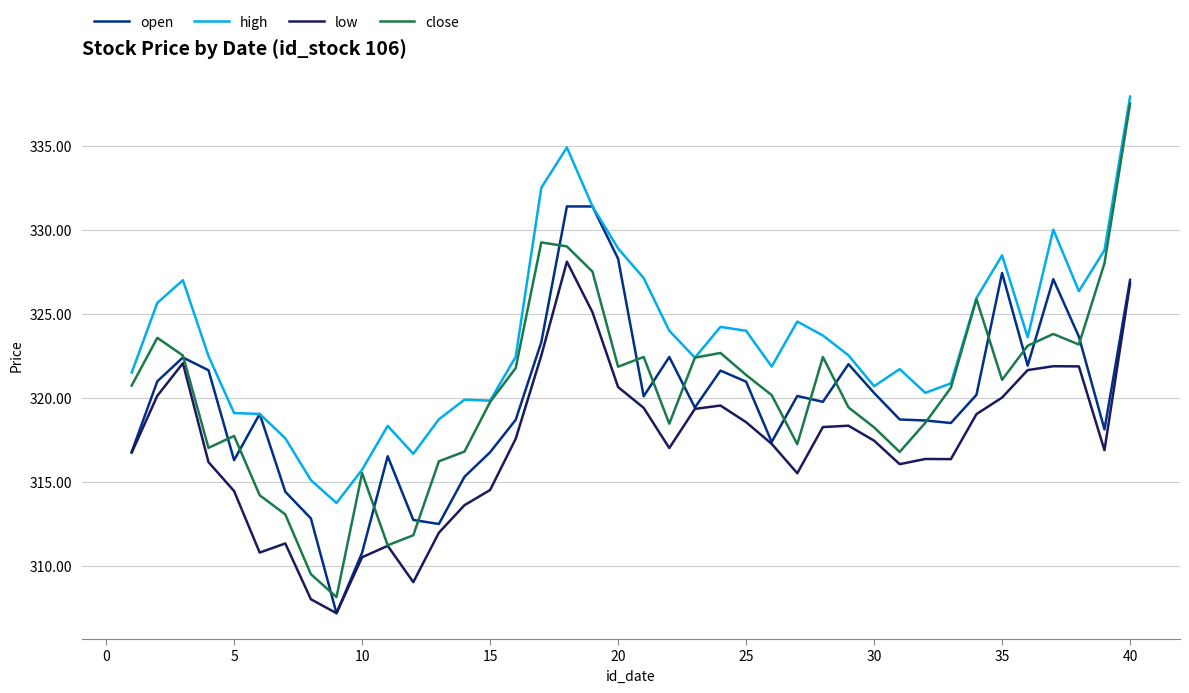

What is the minimum value shown in the chart?

307.2